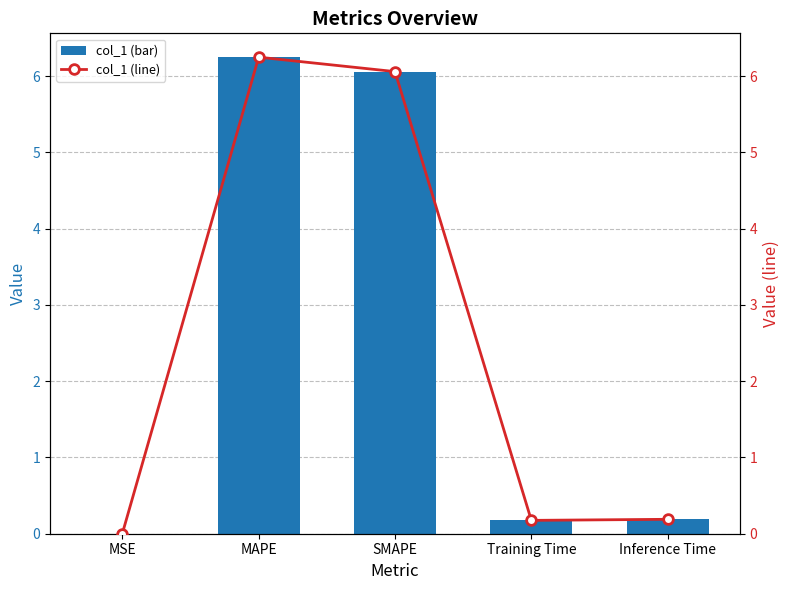

Between Training Time and Inference Time, which is larger?

Inference Time